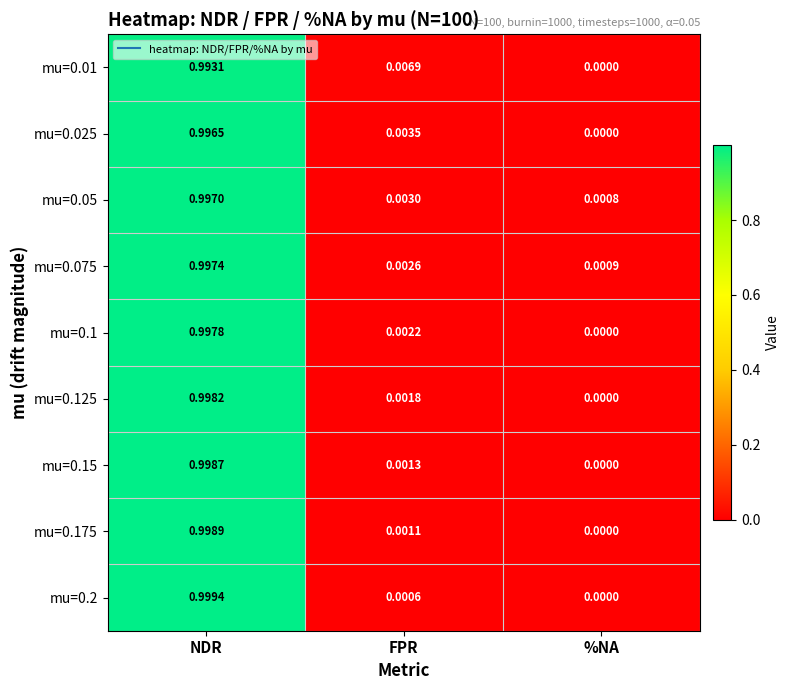

Which category has the highest value in the mu=0.15 series?

NDR